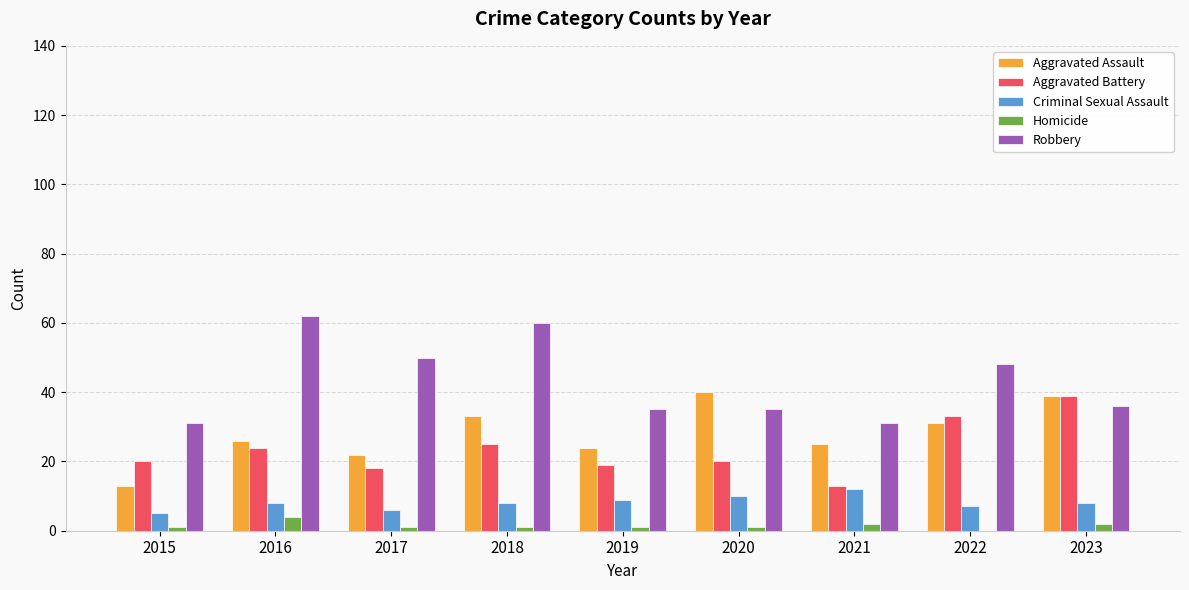

Which series has the largest total across all categories?

Robbery